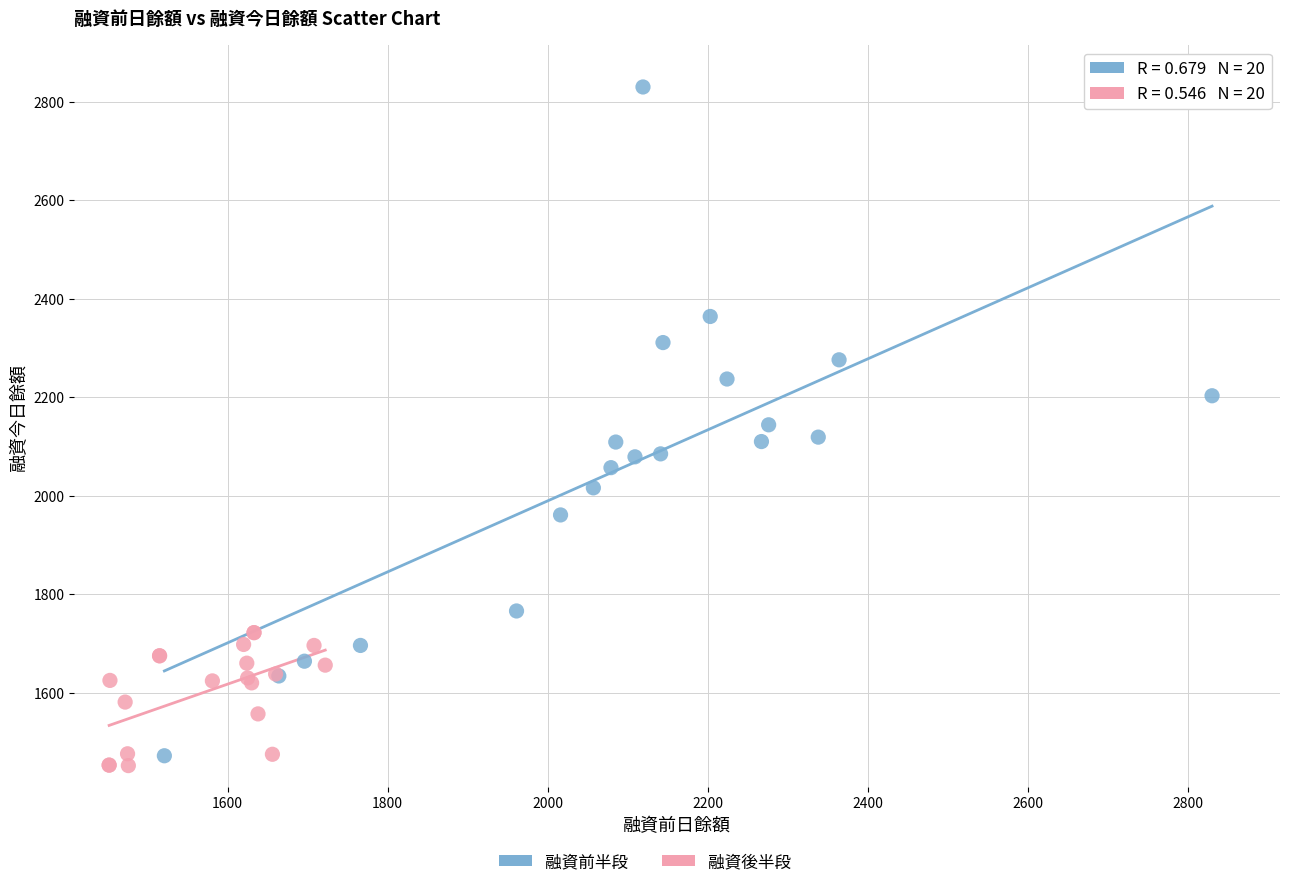

Which series has the largest Y range (max minus min)?

融資前半段